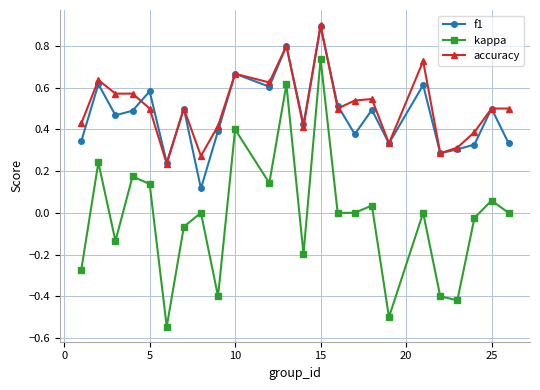

True or false: accuracy has more than 1 points higher than both neighbors.

True